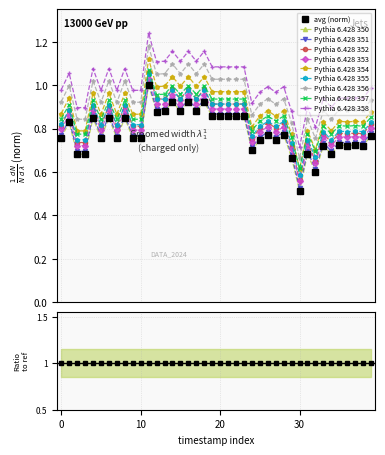

True or false: the data shows 0.4 at 32.

False